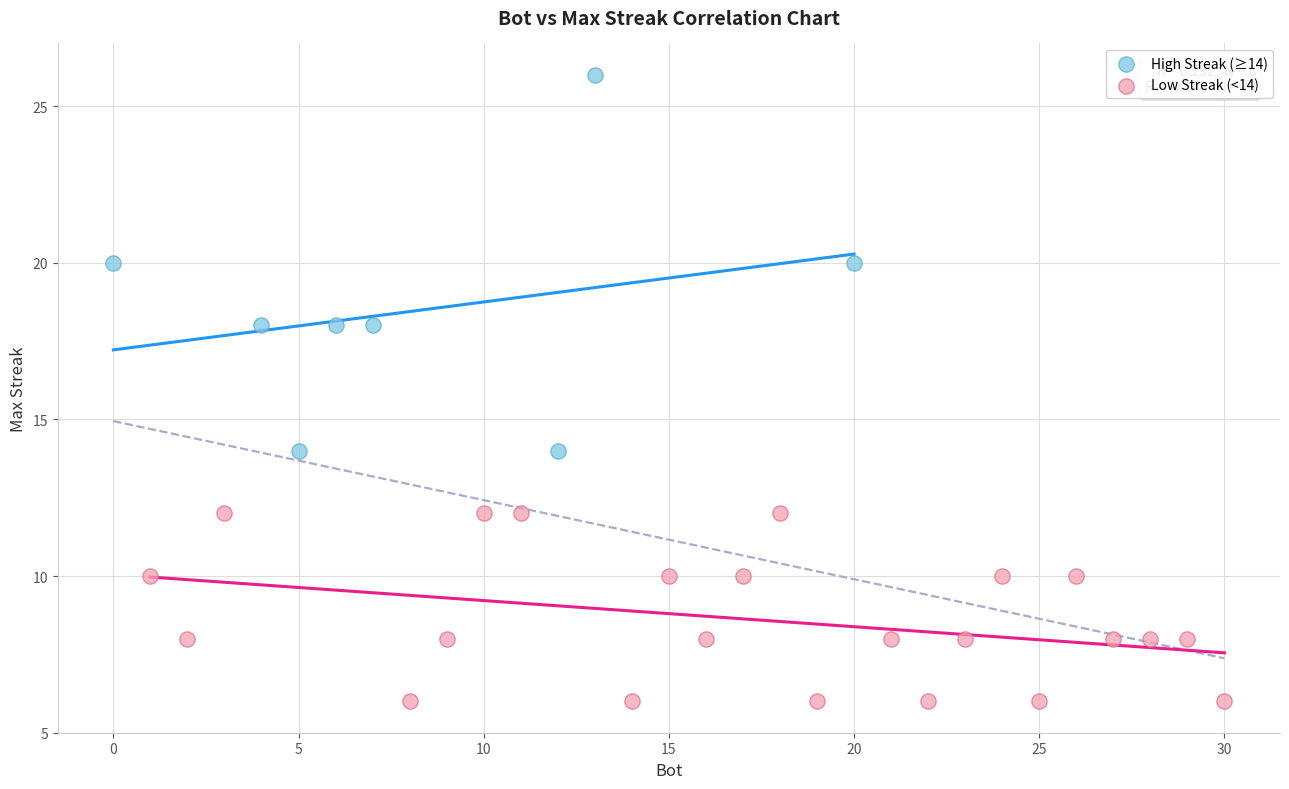

Which series contains the lowest Y value?

Low Streak (<14)